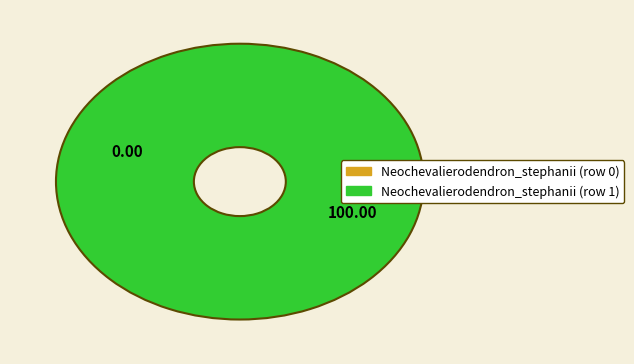

What is the largest slice in the pie chart?

Neochevalierodendron_stephanii (row 1)